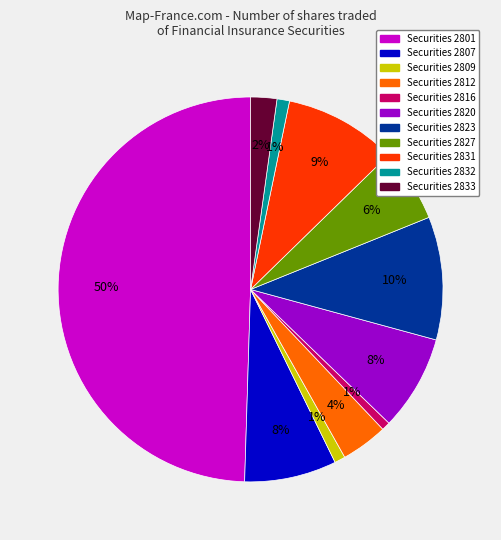

To the nearest percent, what is the average slice percentage?

9%